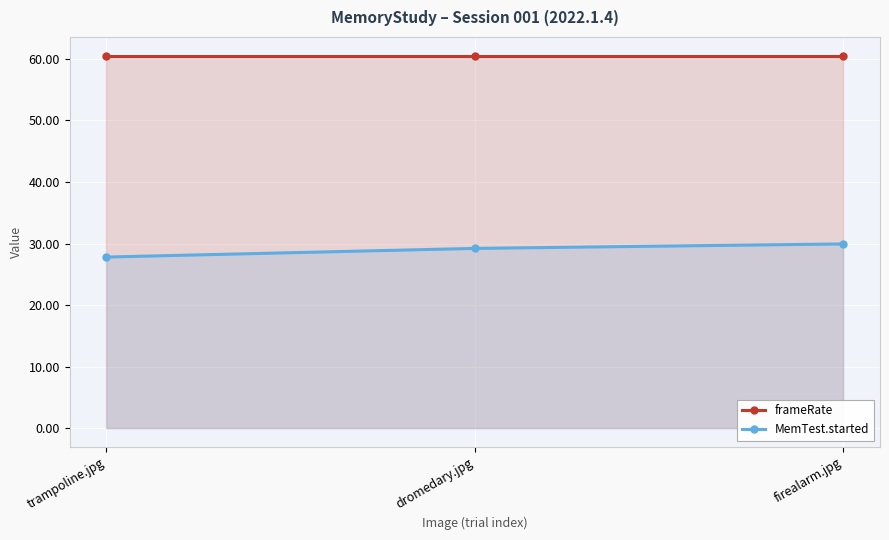

What position from the right is firealarm.jpg?

1